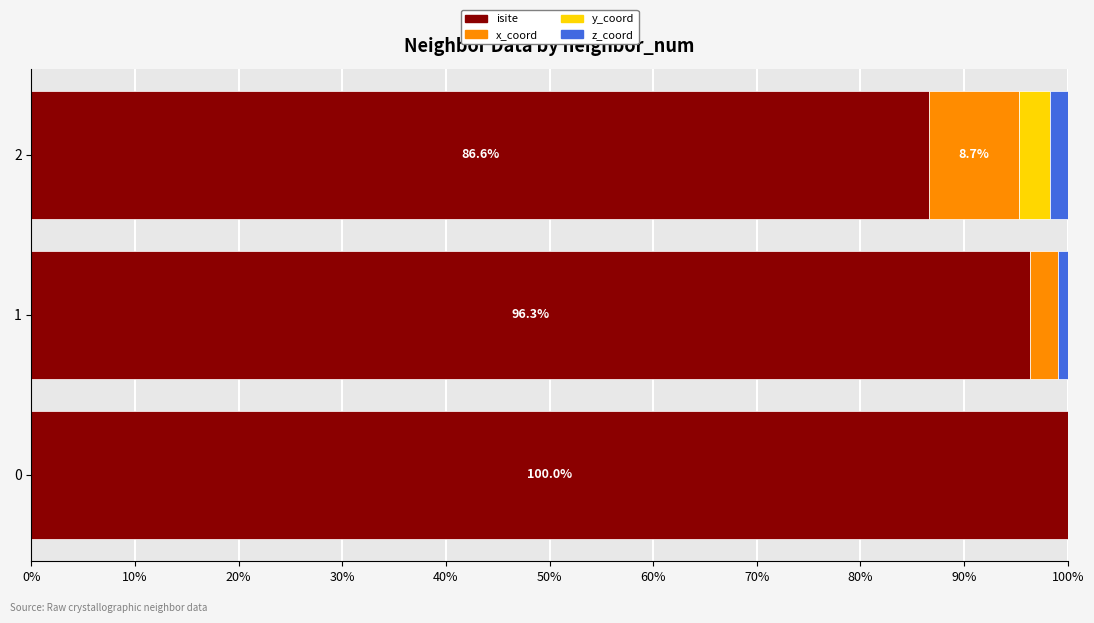

The value of isite at 2 is 35.0. True or false?

False